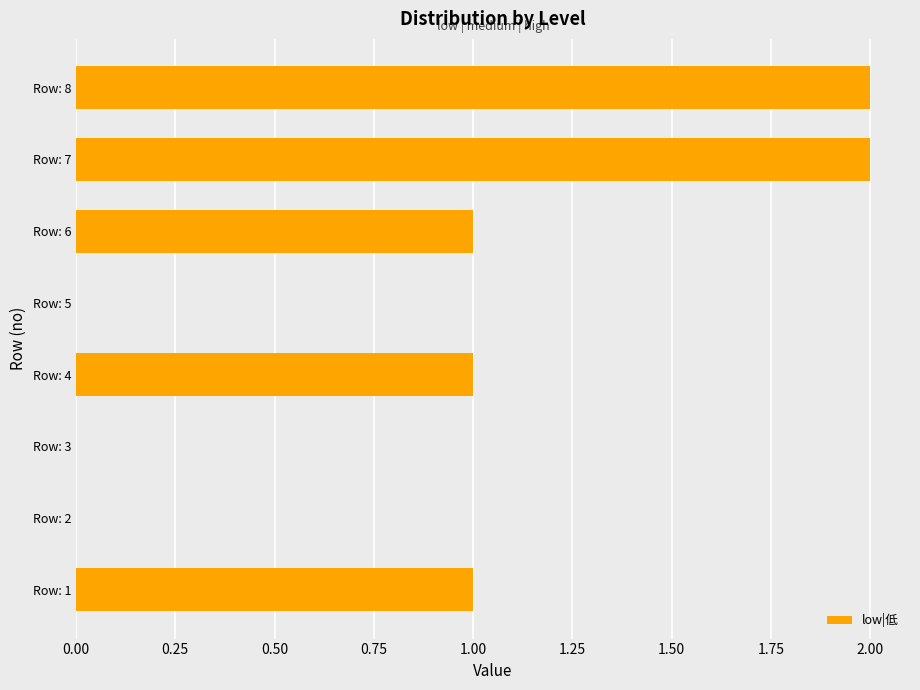

What is the change in value from Row: 3 to Row: 4?

+1